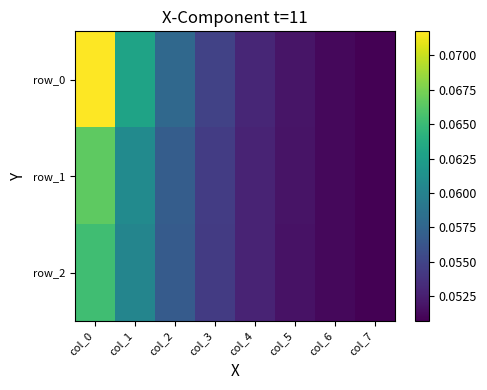

Reading left to right, extract all data points from this chart.

row_0: col_0=0.1	col_1=0.1	col_2=0.1	col_3=0.1	col_4=0.1	col_5=0.1	col_6=0.1	col_7=0.1
row_1: col_0=0.1	col_1=0.1	col_2=0.1	col_3=0.1	col_4=0.1	col_5=0.1	col_6=0.1	col_7=0.1
row_2: col_0=0.1	col_1=0.1	col_2=0.1	col_3=0.1	col_4=0.1	col_5=0.1	col_6=0.1	col_7=0.1